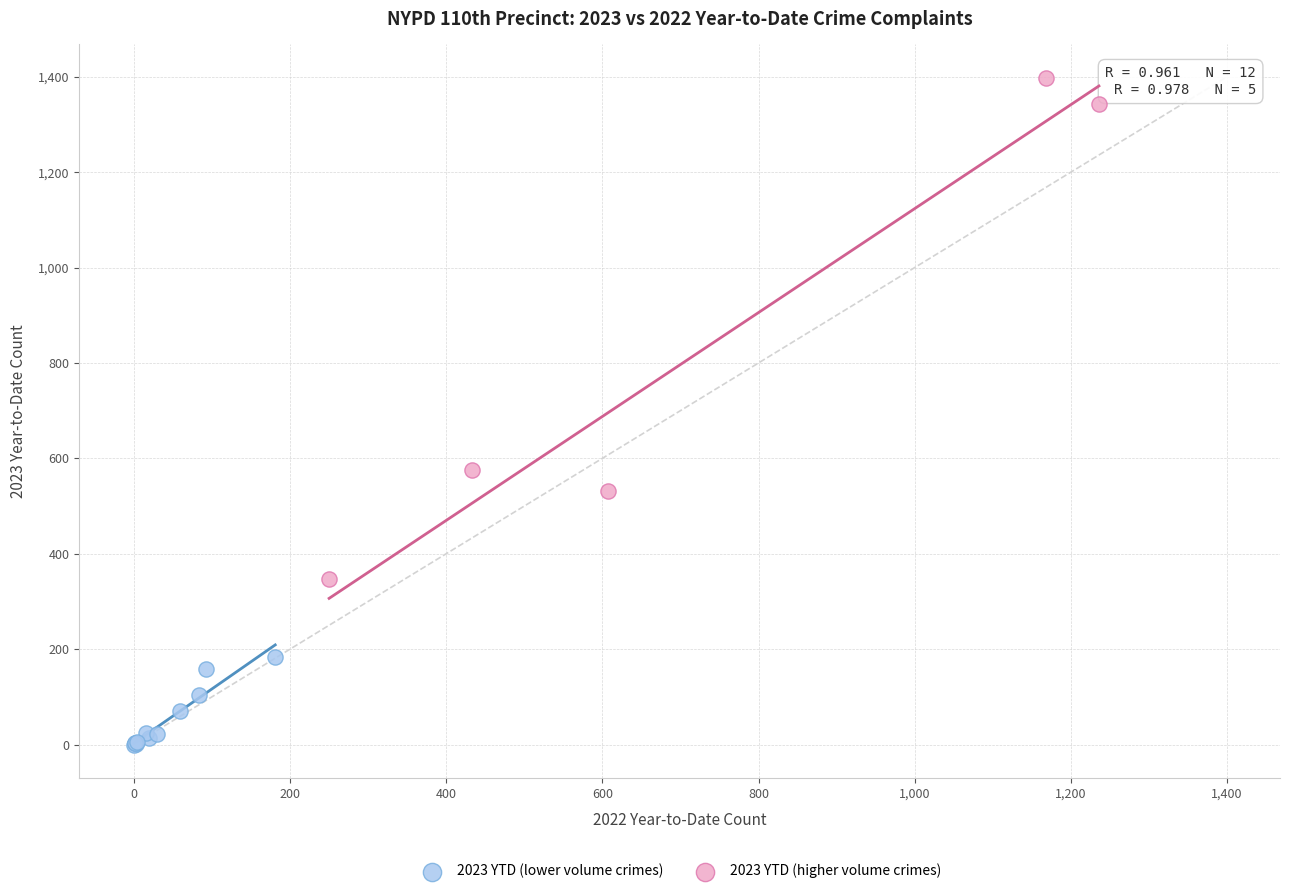

Which series has the largest Y range (max minus min)?

2023 YTD (higher volume crimes)